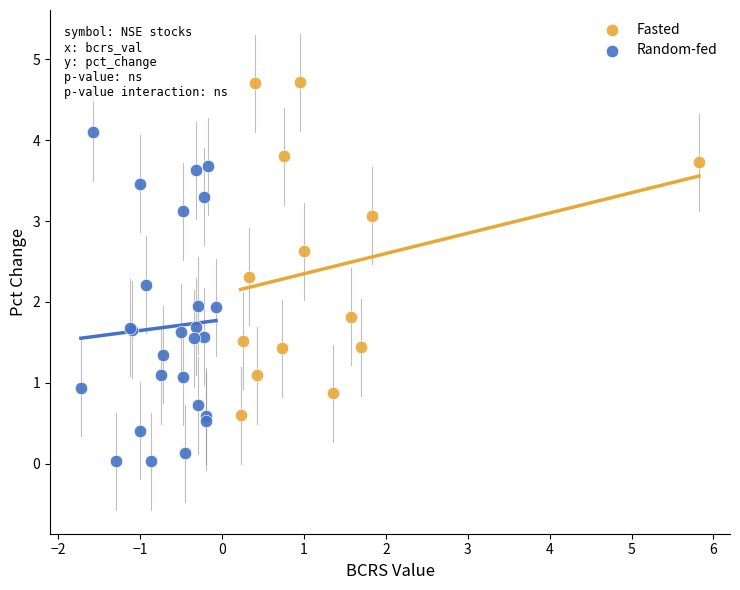

Which series reaches the minimum Y coordinate?

Random-fed